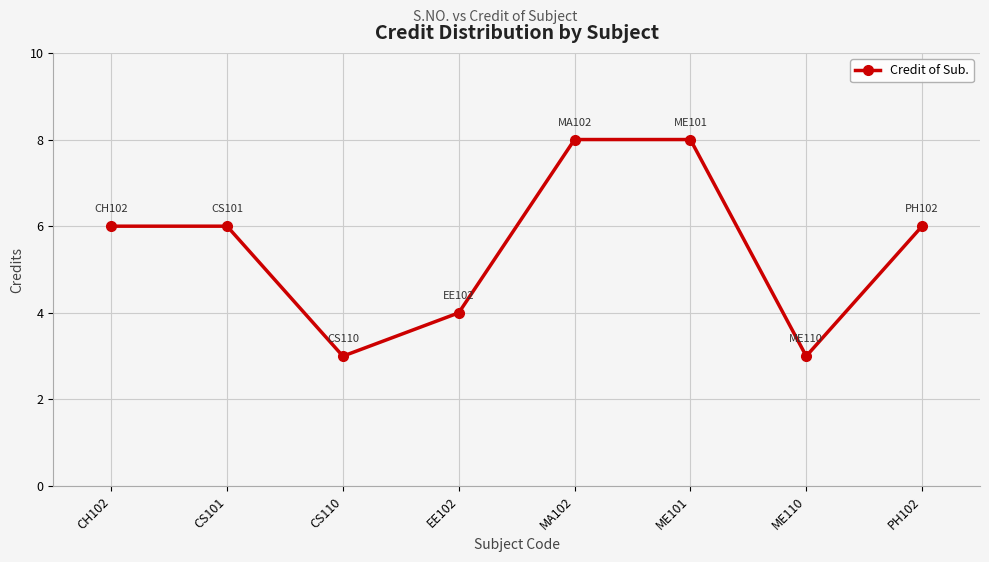

What is the sum of the values at EE102 and PH102?

10